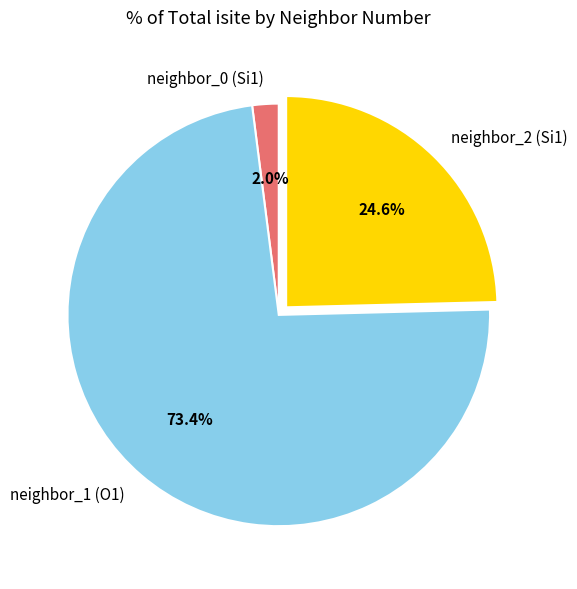

Is the sum of neighbor_2 (Si1) and neighbor_1 (O1) greater than half?

Yes